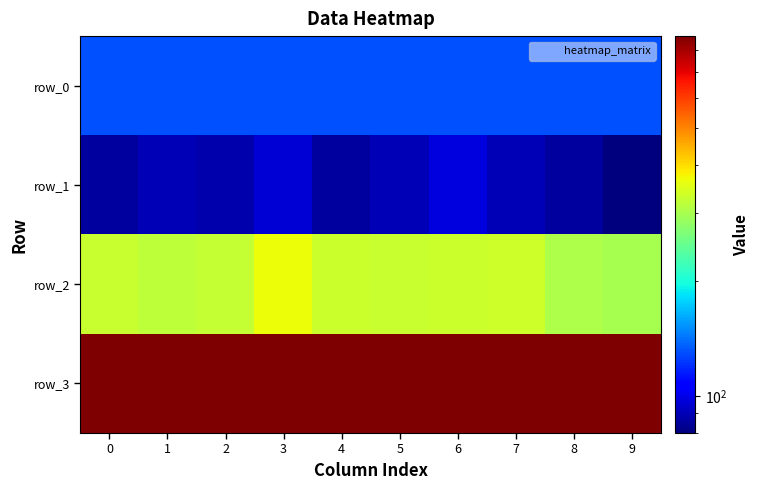

What is the average value of the row_2 series?

327.0